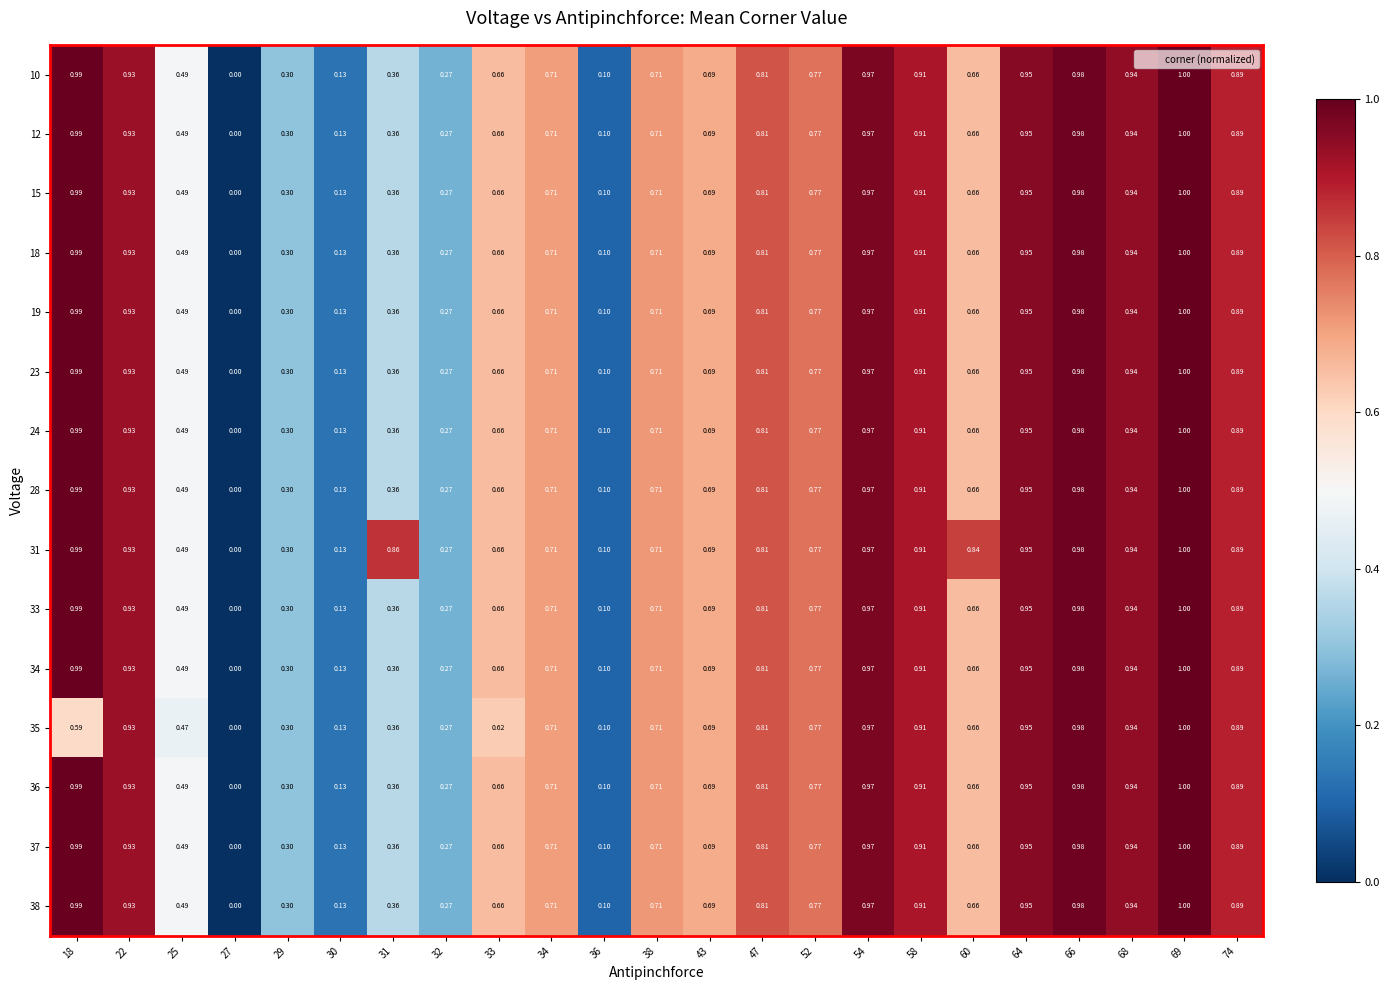

Count the number of data series in this chart.

15